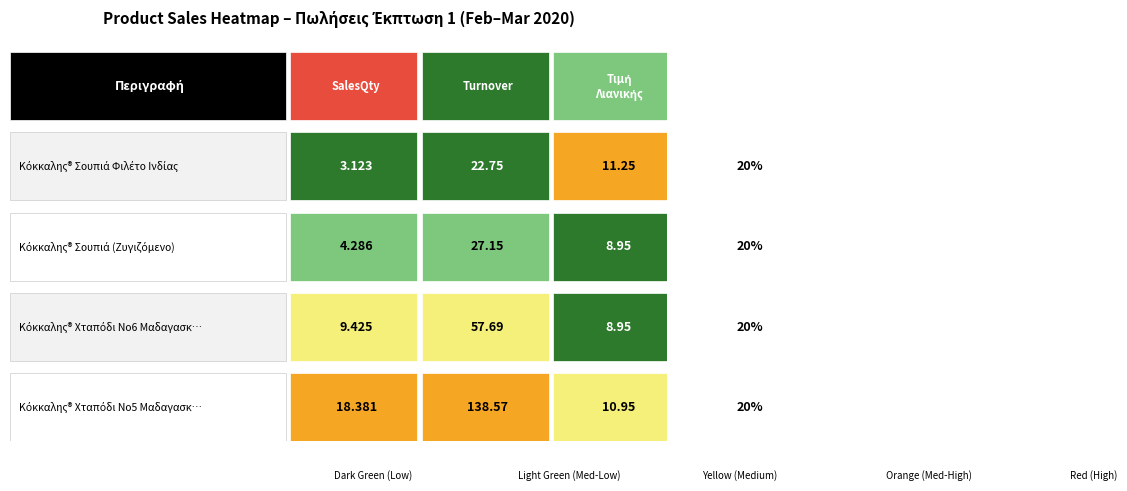

The value of Κόκκαλης® Χταπόδι Νο5 Μαδαγασκάρης at ΠΟΣΟΣΤΟ is 20.0. True or false?

True